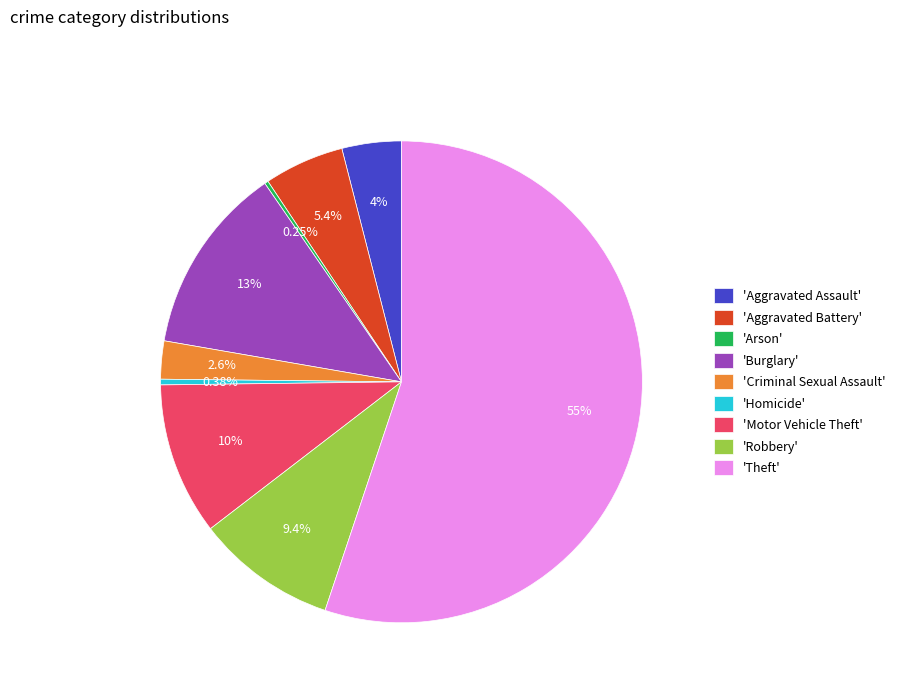

Which has a higher value, 'Aggravated Assault' or 'Burglary'?

'Burglary'